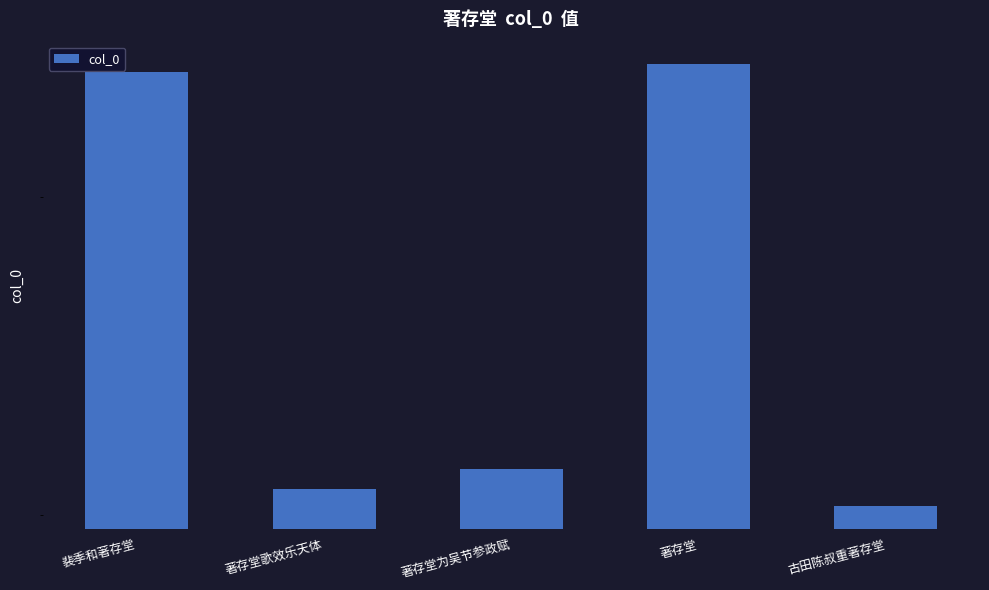

What is the change in value from 著存堂 to 古田陈叔重著存堂?

-144937